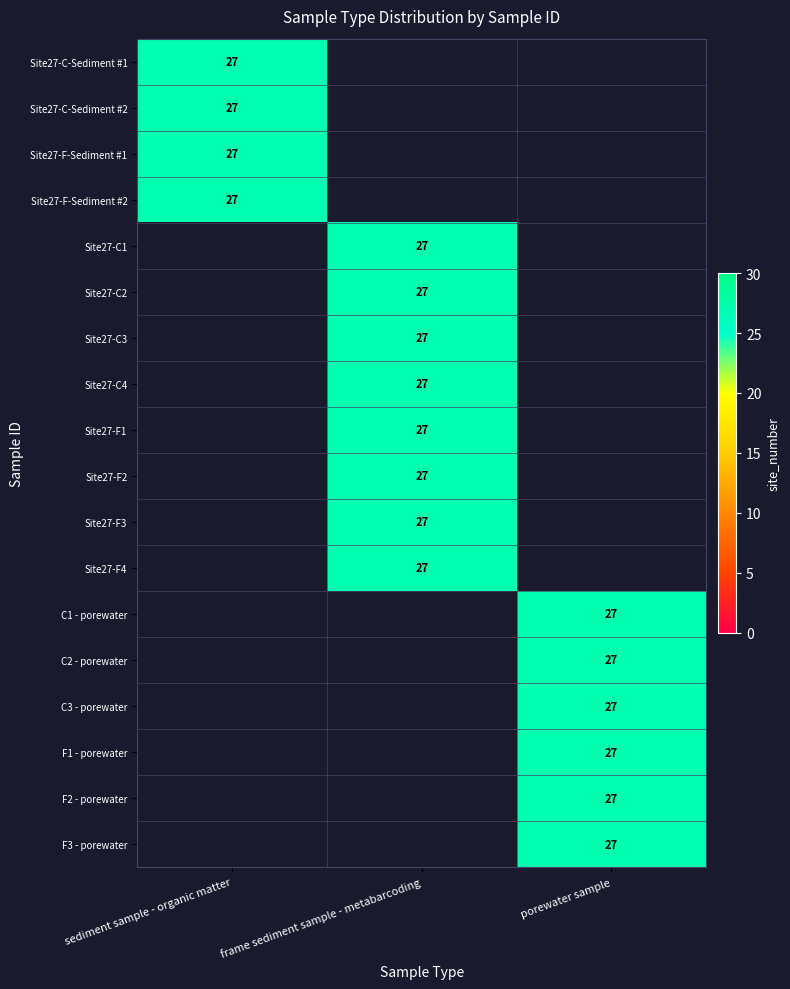

The value of porewater sample at Site27-F1 is 0. True or false?

True